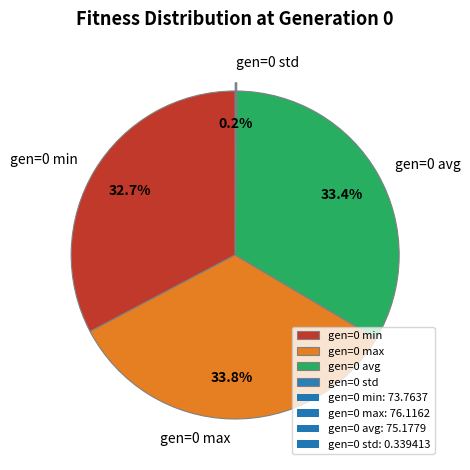

Is there a majority slice in this chart?

No